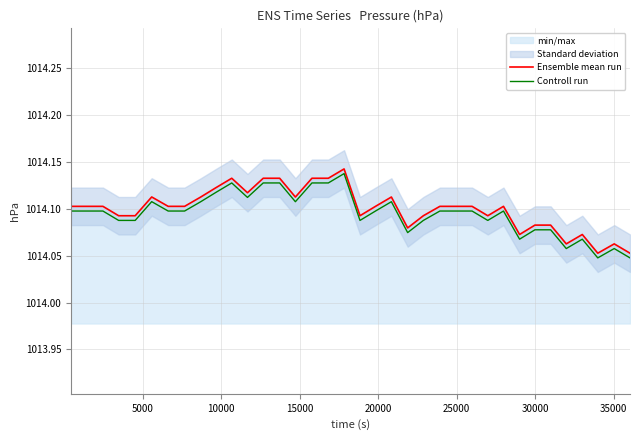

How many lines are shown in the chart?

2